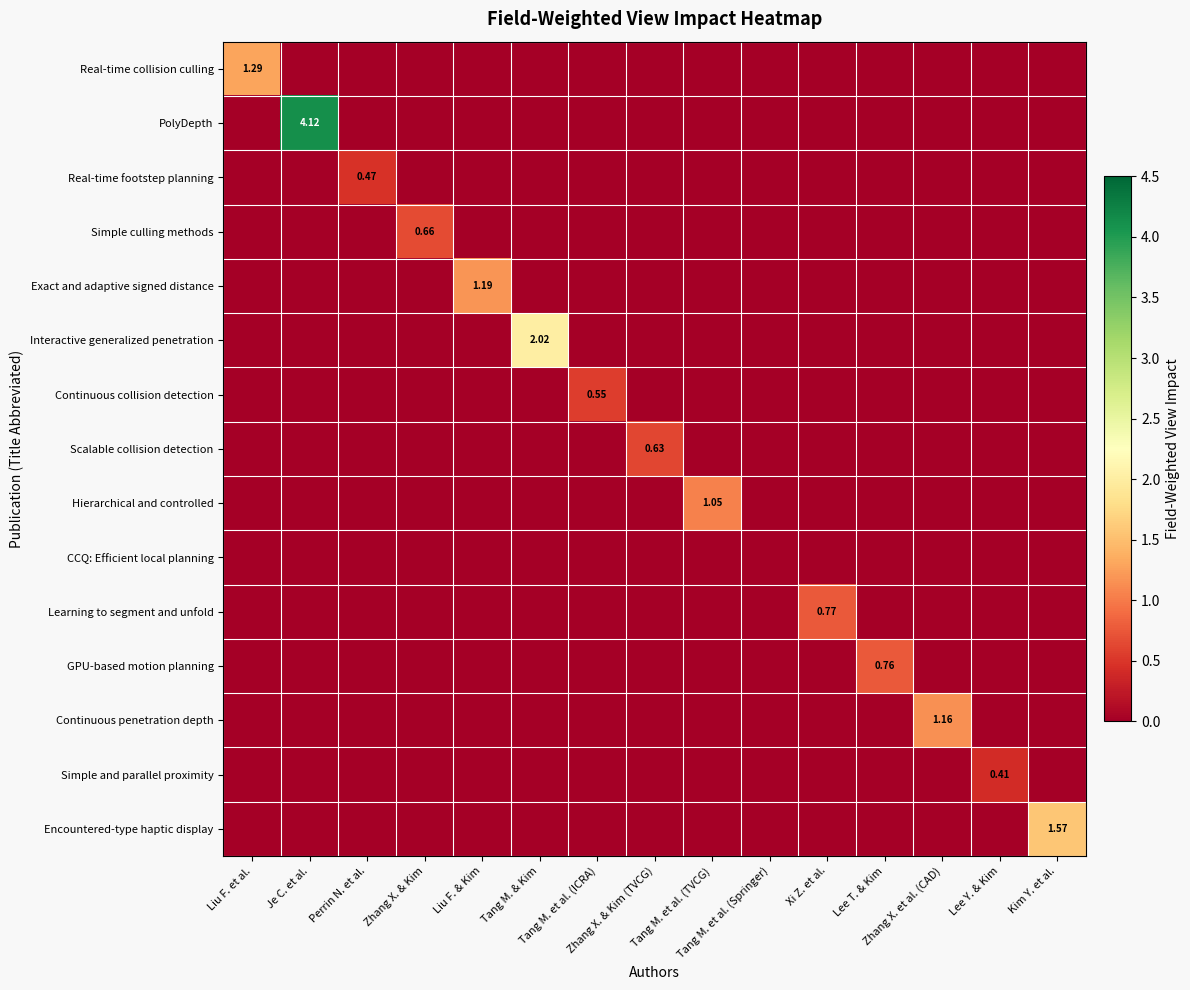

At how many categories does at least one series exceed 0?

14